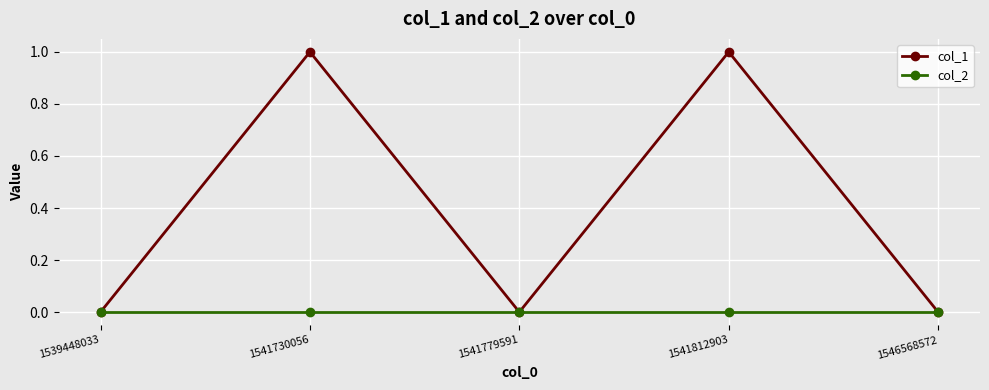

Count the number of categories in the chart.

5